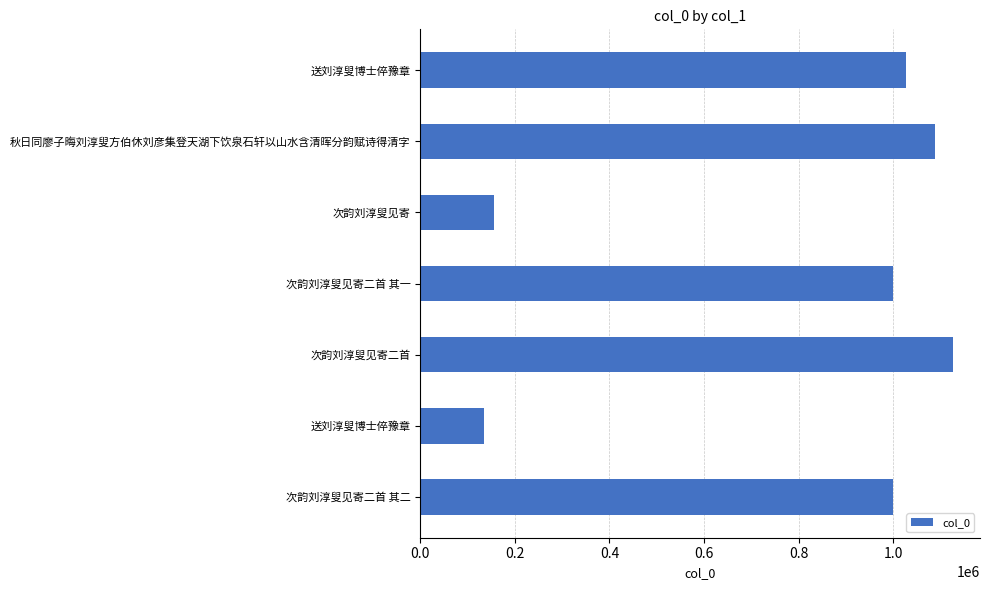

How many bars are there in total?

7